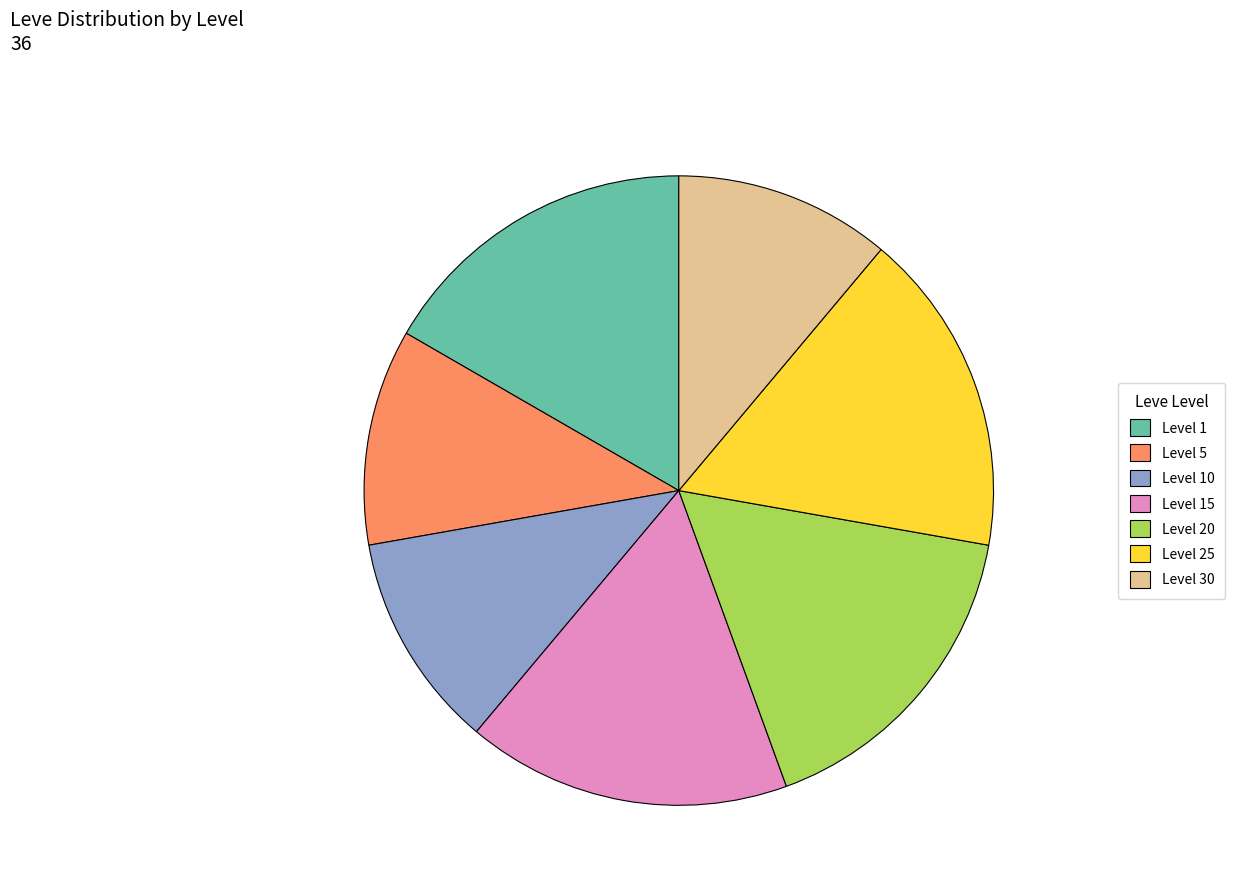

How many segments does this pie chart have?

7